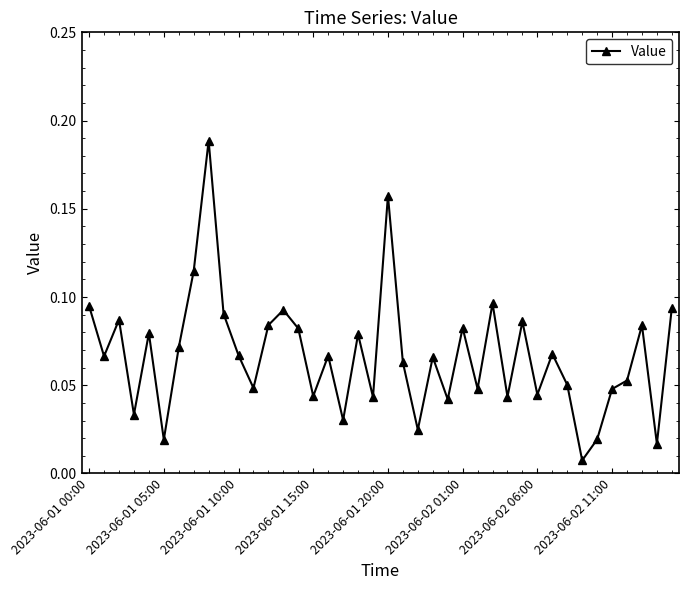

How many distinct data groups are displayed?

1